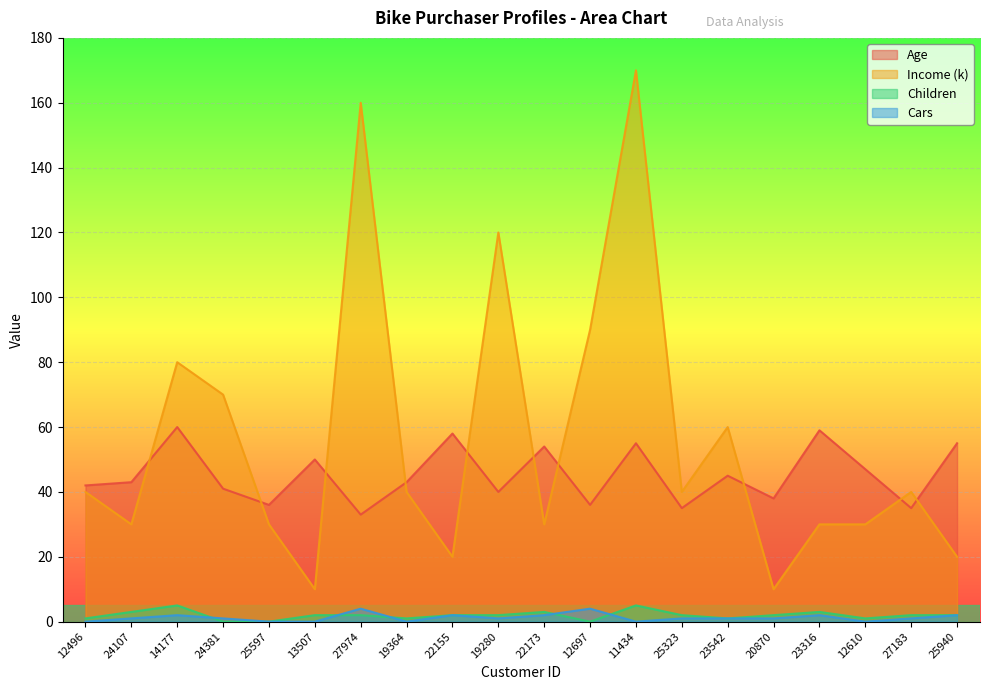

Reading right to left, extract all data points from this chart.

Age: 55	35	47	59	38	45	35	55	36	54	40	58	43	33	50	36	41	60	43	42
Income: 20	40	30	30	10	60	40	170	90	30	120	20	40	160	10	30	70	80	30	40
Children: 2	2	1	3	2	1	2	5	0	3	2	2	1	2	2	0	0	5	3	1
Cars: 2	1	0	2	1	1	1	0	4	2	1	2	0	4	0	0	1	2	1	0